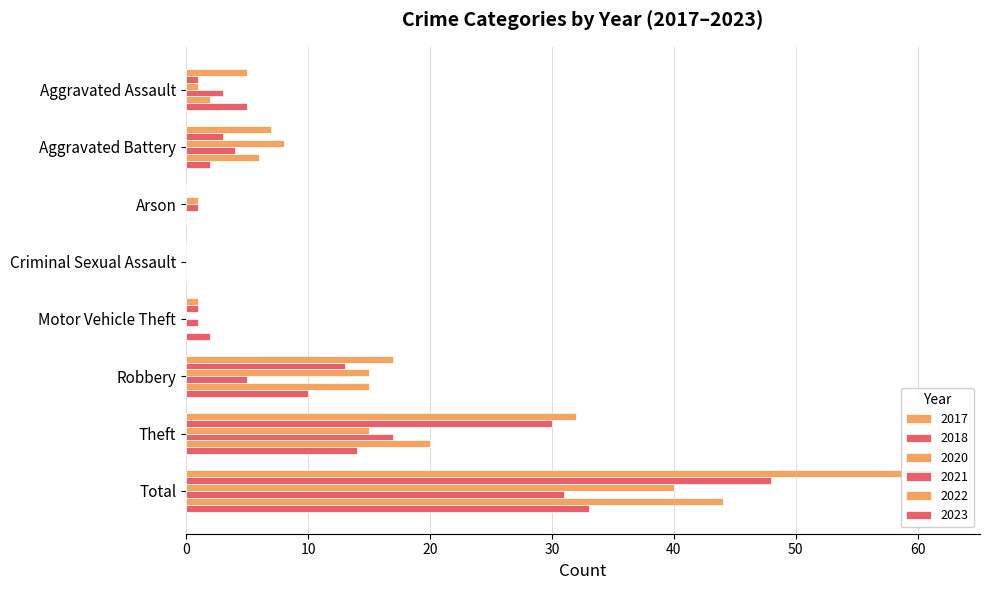

What position from the left is Total?

8